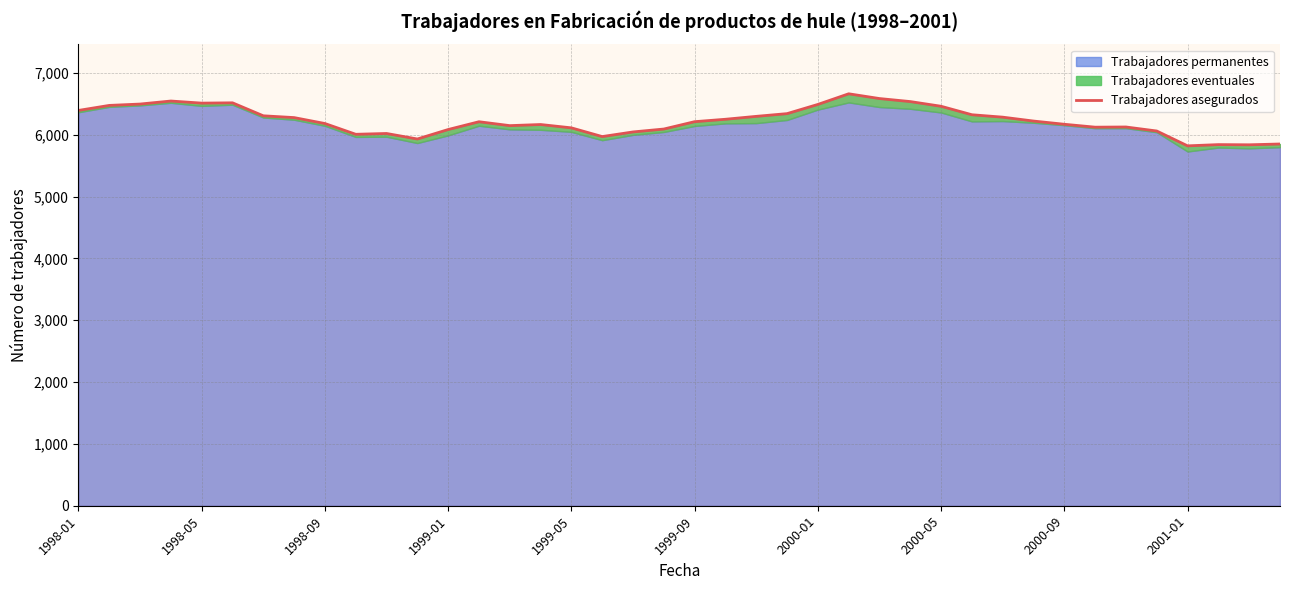

How many lines are shown in the chart?

1